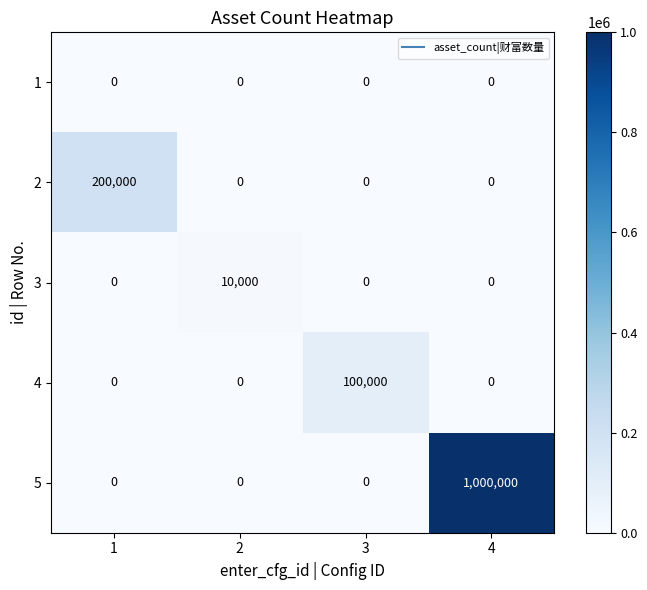

Rank the series by their maximum value, from highest to lowest.

5, 2, 4, 3, 1